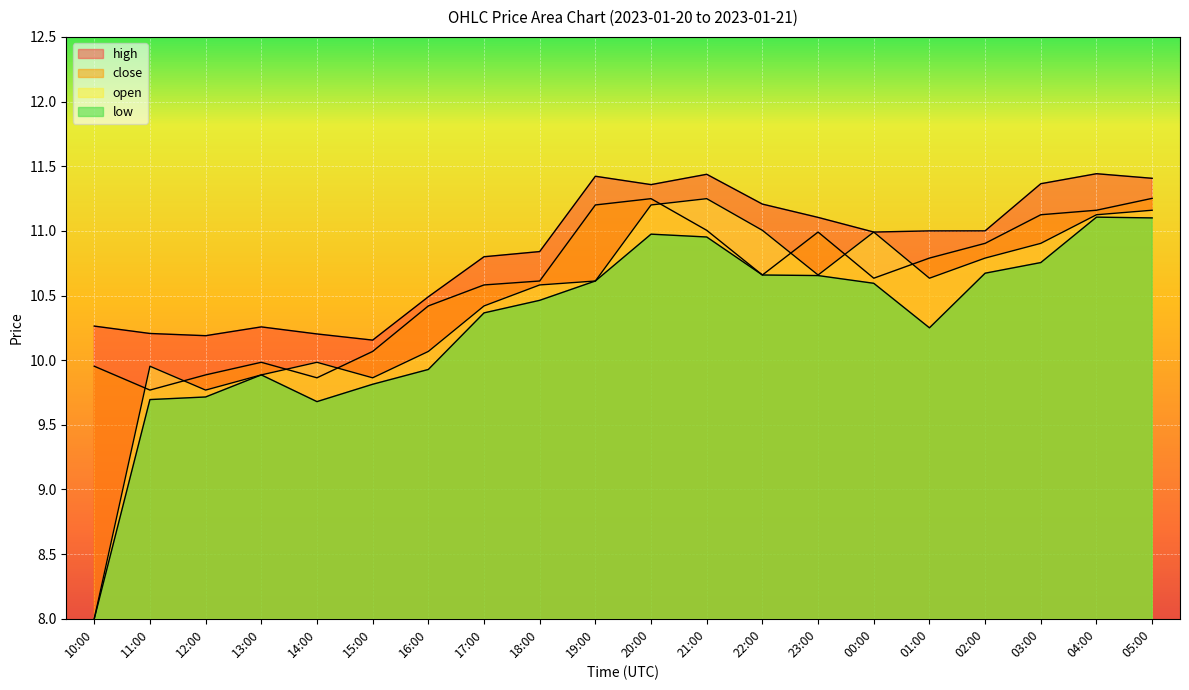

What is the sum of the open values at 21:00 and 18:00?

21.8